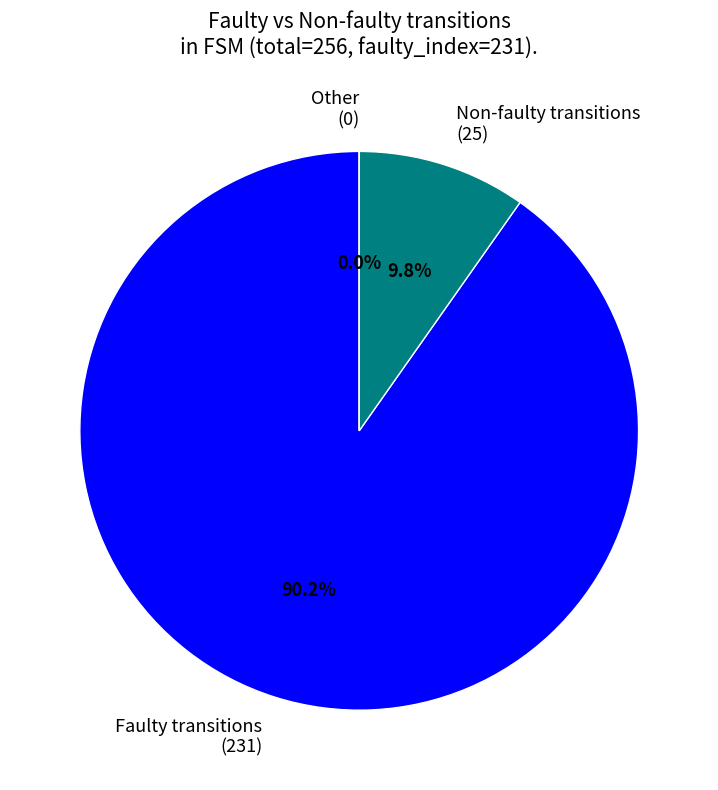

Which slice is the smallest?

other